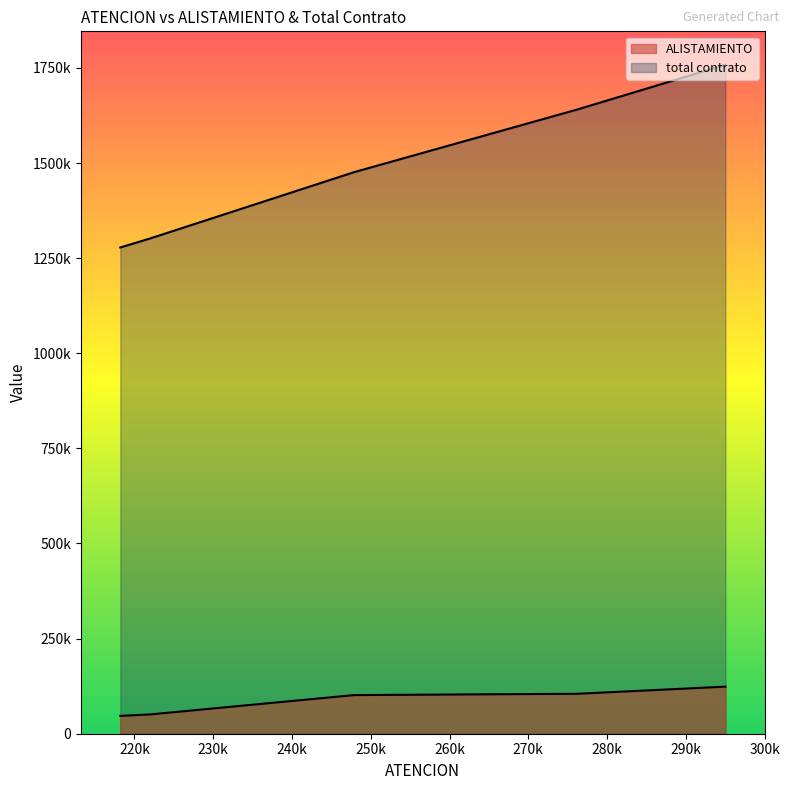

What is the difference between the ALISTAMIENTO values at 218199 and 276256?

58078